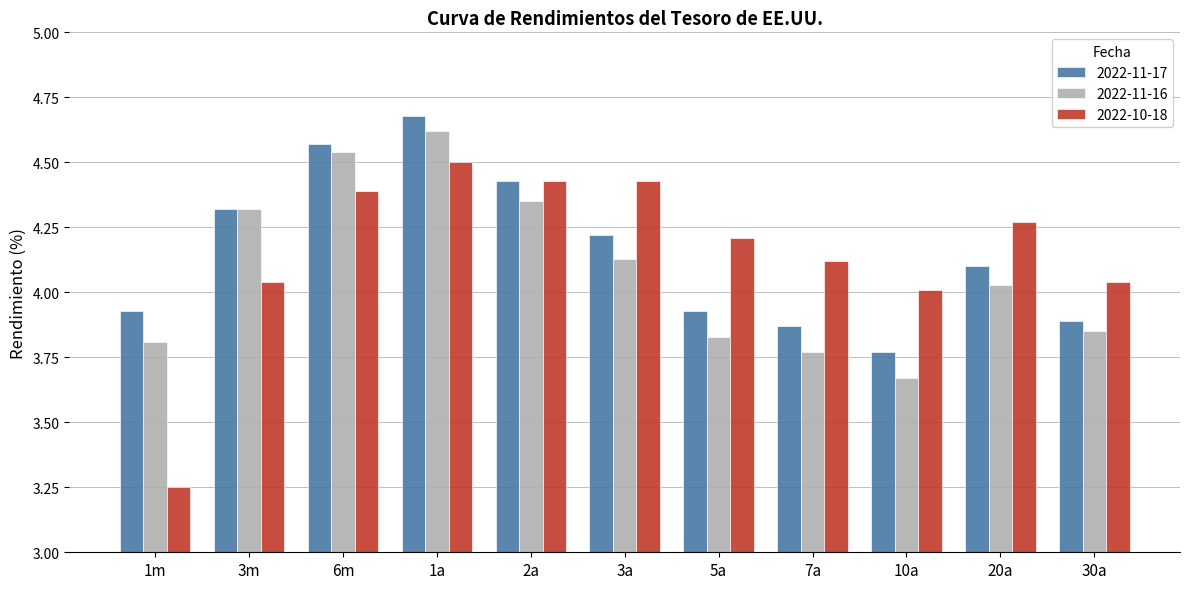

Rank the series at 5a from highest to lowest value.

2022-10-18, 2022-11-17, 2022-11-16